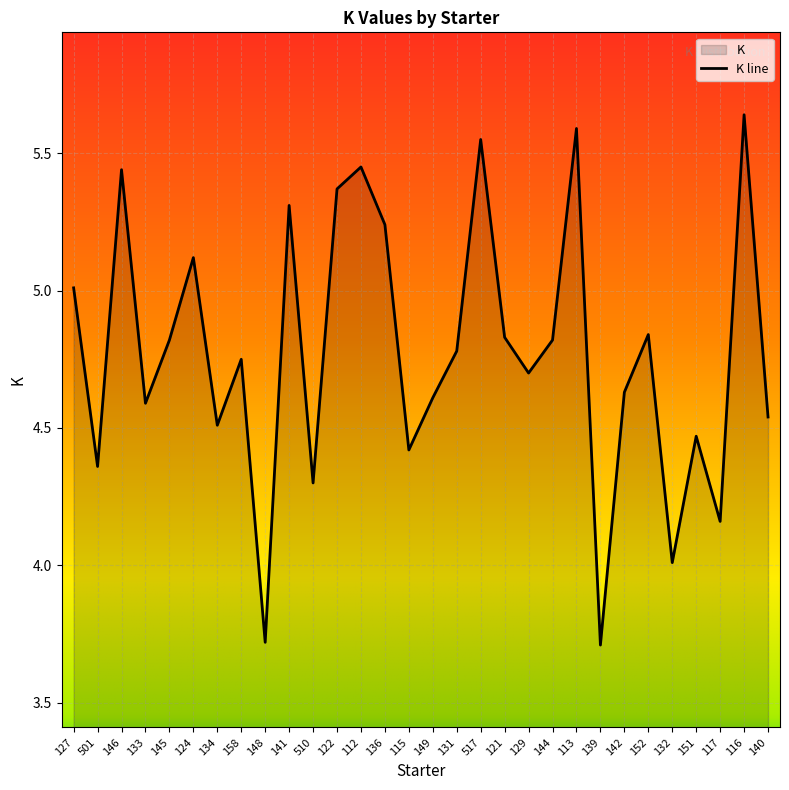

List the labels in order of value, largest first.

116, 113, 517, 112, 146, 122, 141, 136, 124, 127, 152, 121, 145, 144, 131, 158, 129, 142, 149, 133, 140, 134, 151, 115, 501, 510, 117, 132, 148, 139